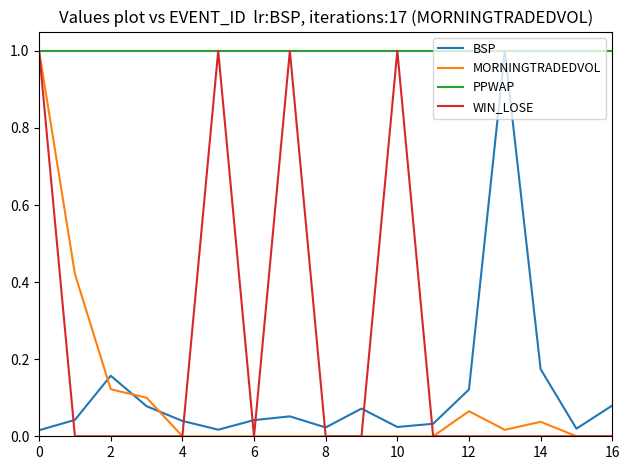

Which series has the largest total across all categories?

PPWAP